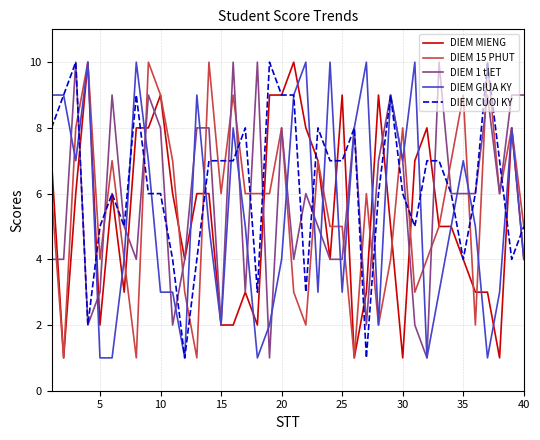

Which series ends up on top after the final intersection of DIEM GIUA KY and DIEM 15 PHUT?

DIEM 15 PHUT